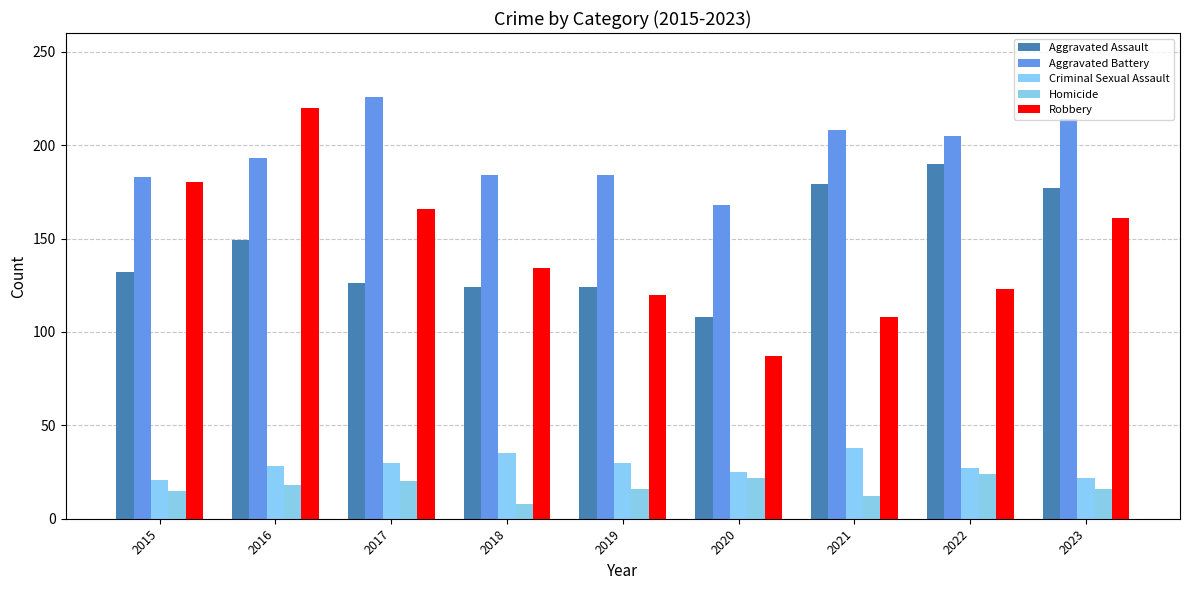

How many categories are shown in the chart?

9